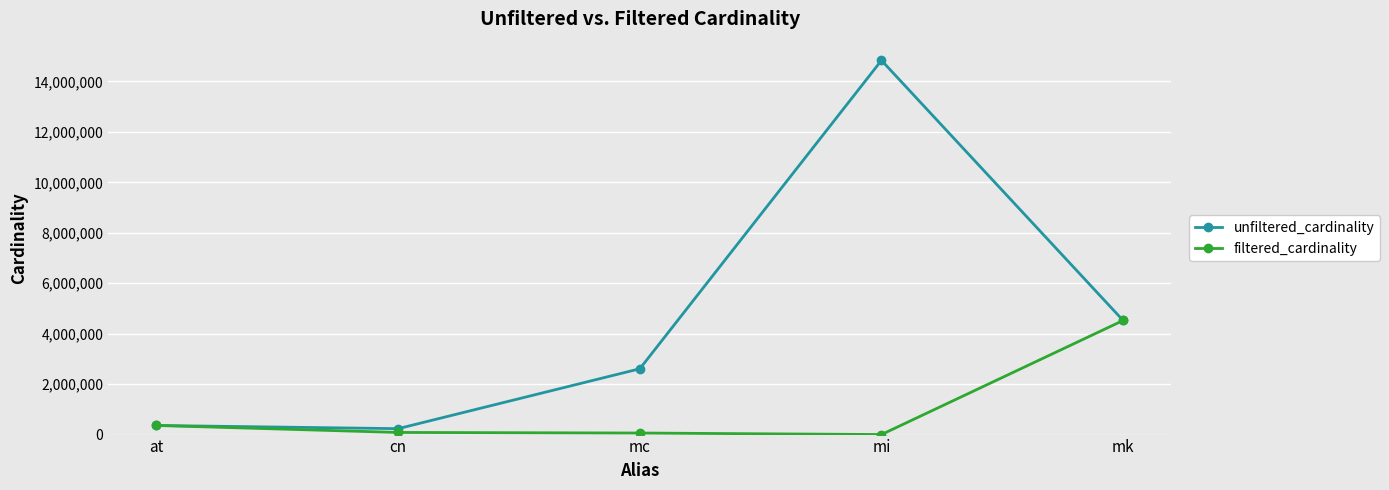

What is the total value across all series at mk?

9047860